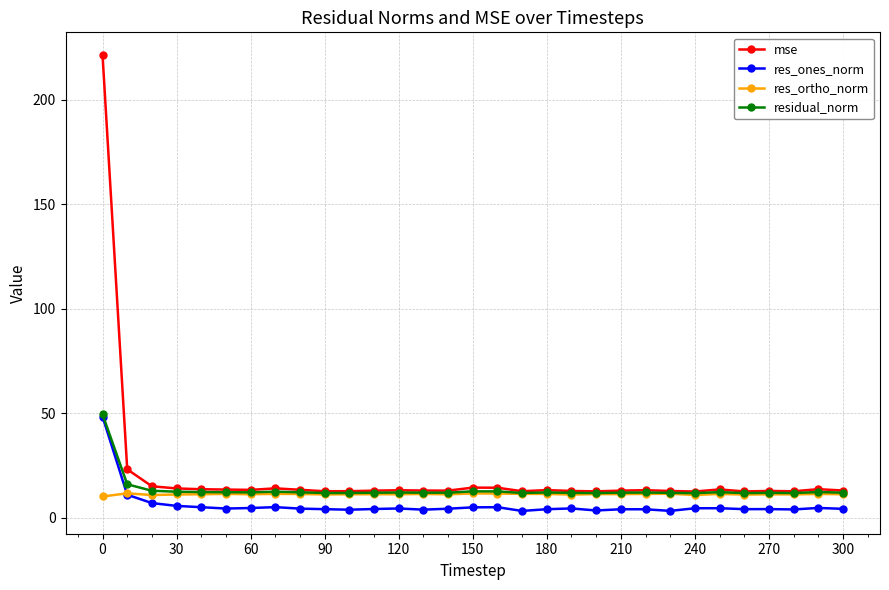

Which series has the widest spread of values?

mse